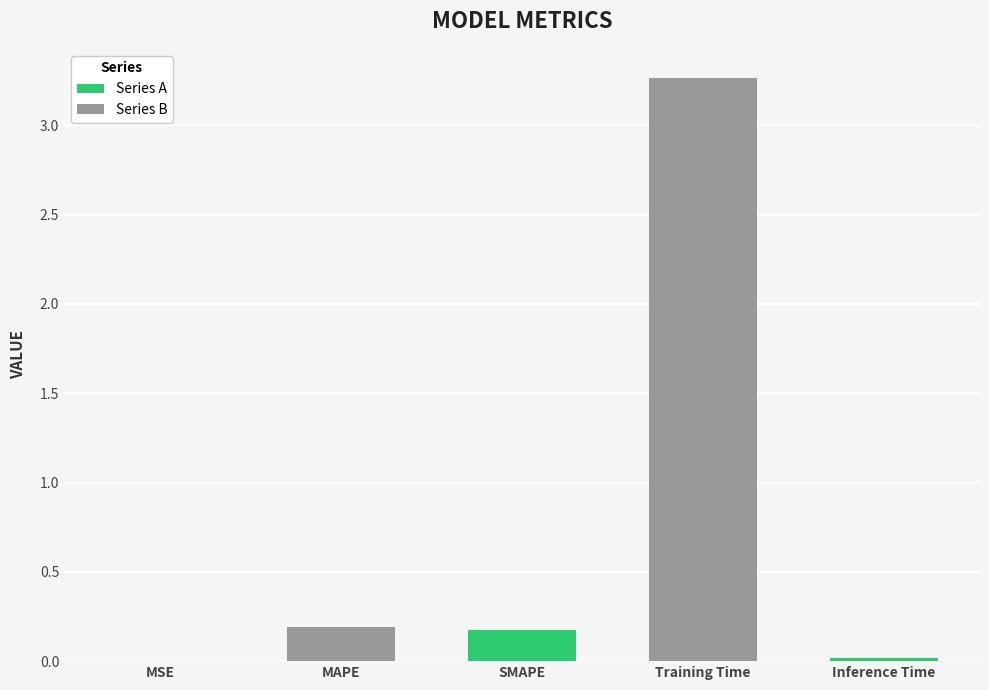

Is it true that the value at Inference Time is 0.0?

False